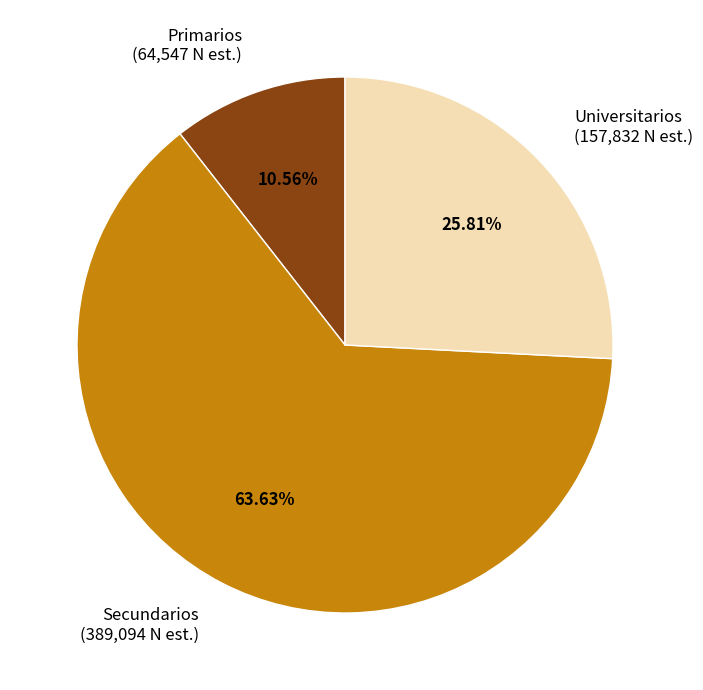

To the nearest percent, what is the difference between the Secundarios and Universitarios slice percentages?

38%